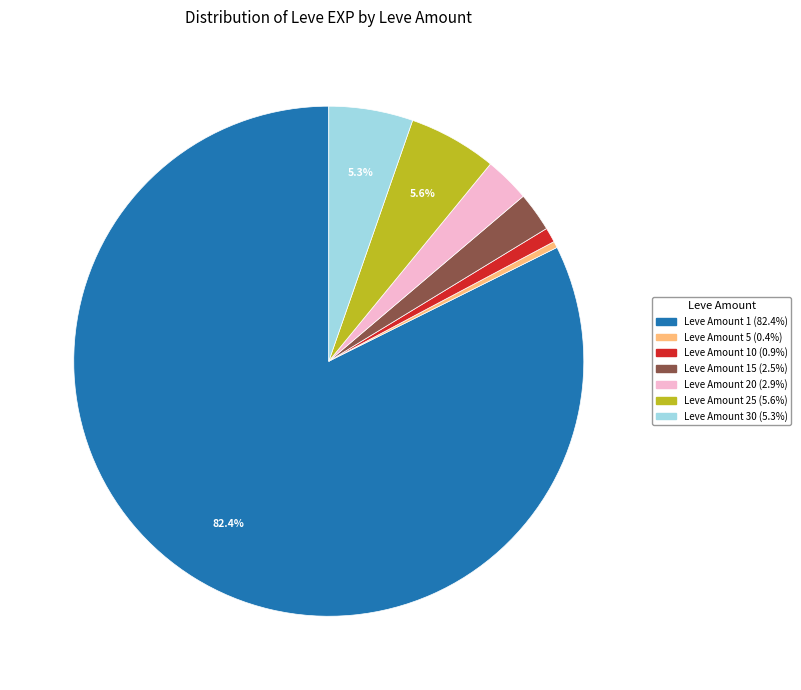

Is there any slice that represents more than half of the pie?

Yes